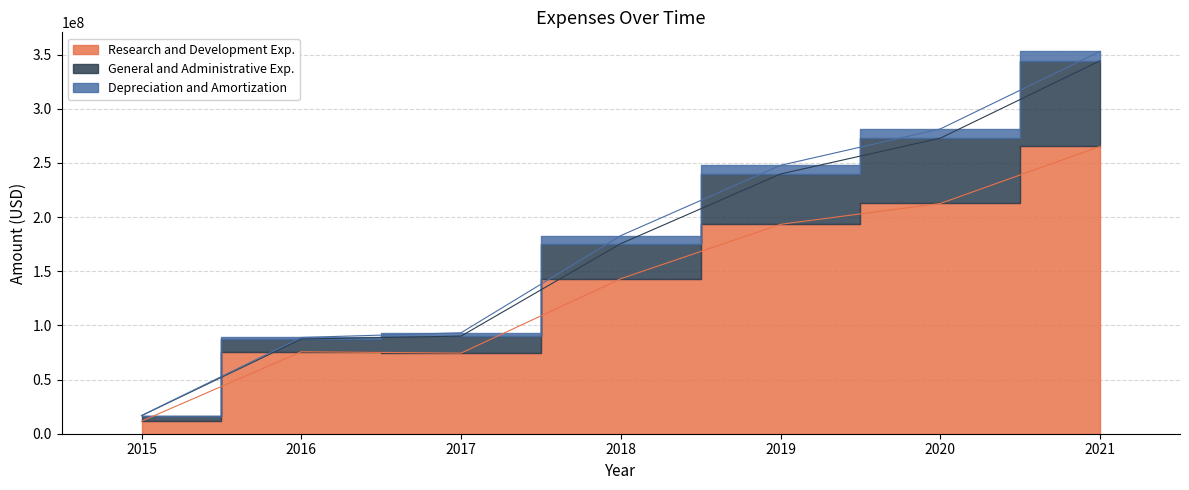

What is the difference between the Research and Development Exp. values at 2016 and 2017?

1242000